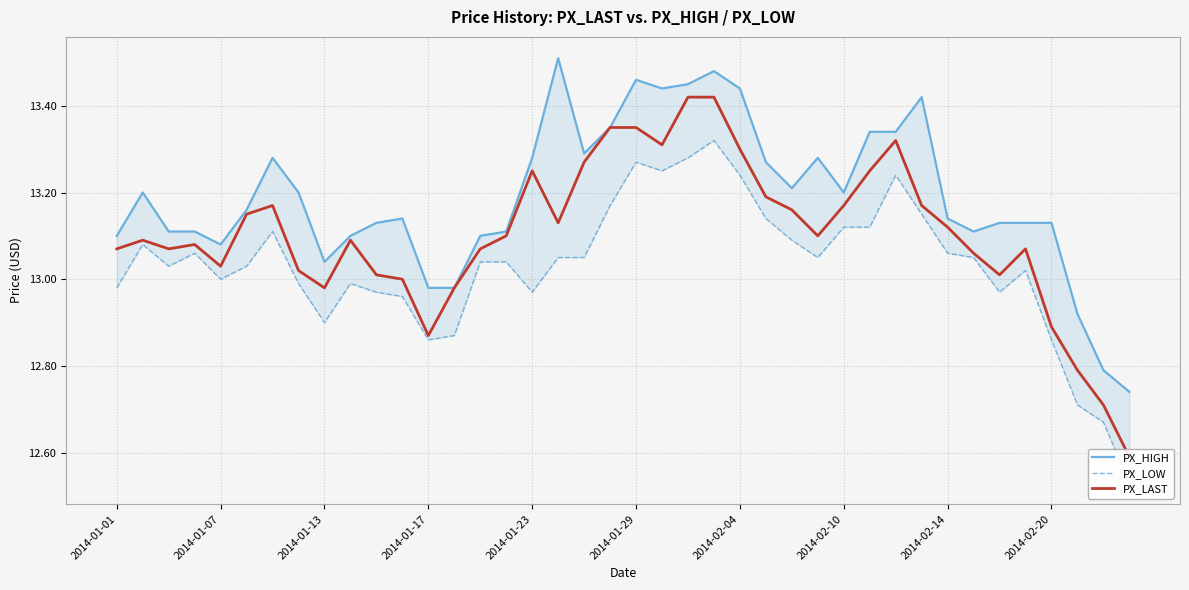

What is the lowest value of the PX_LAST series?

12.6